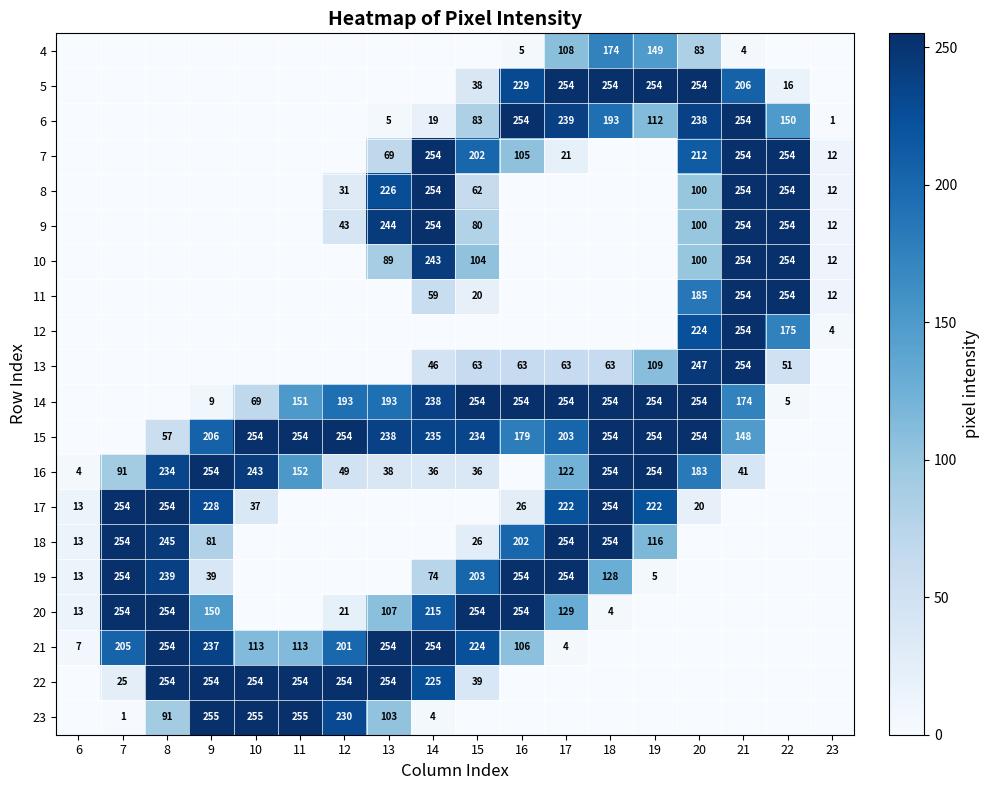

At which category is the sum across all series the highest?

21